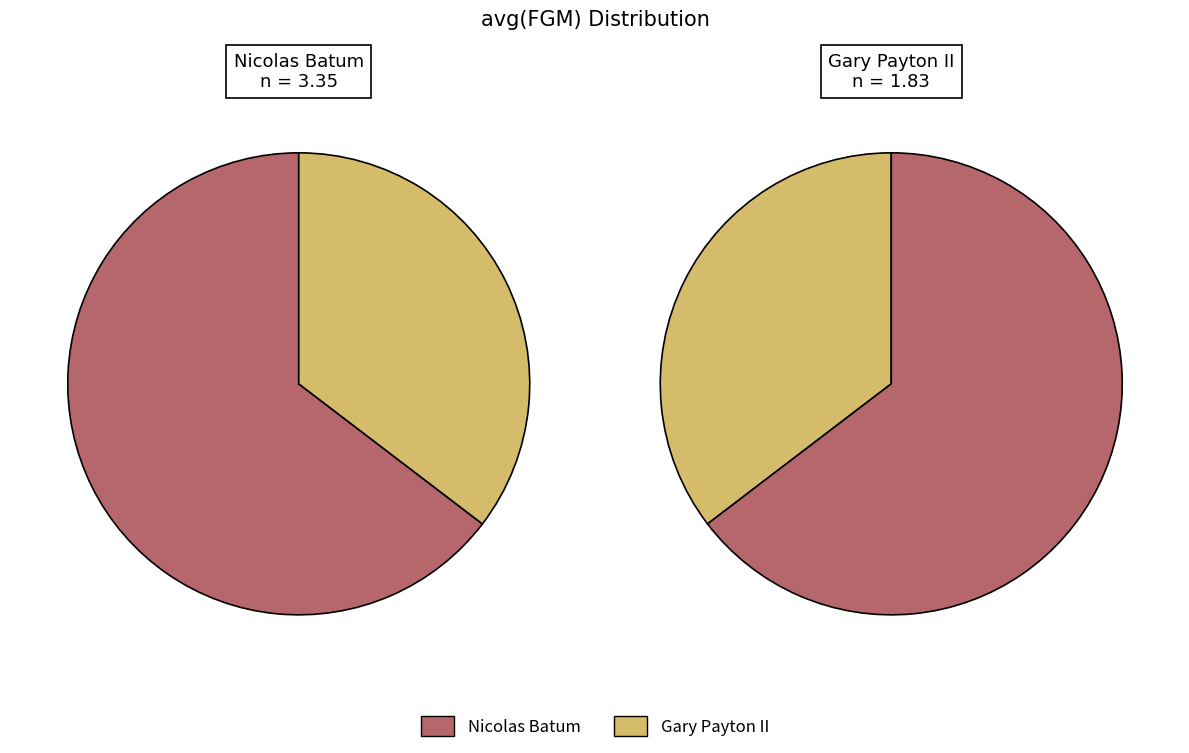

How many segments does this pie chart have?

2